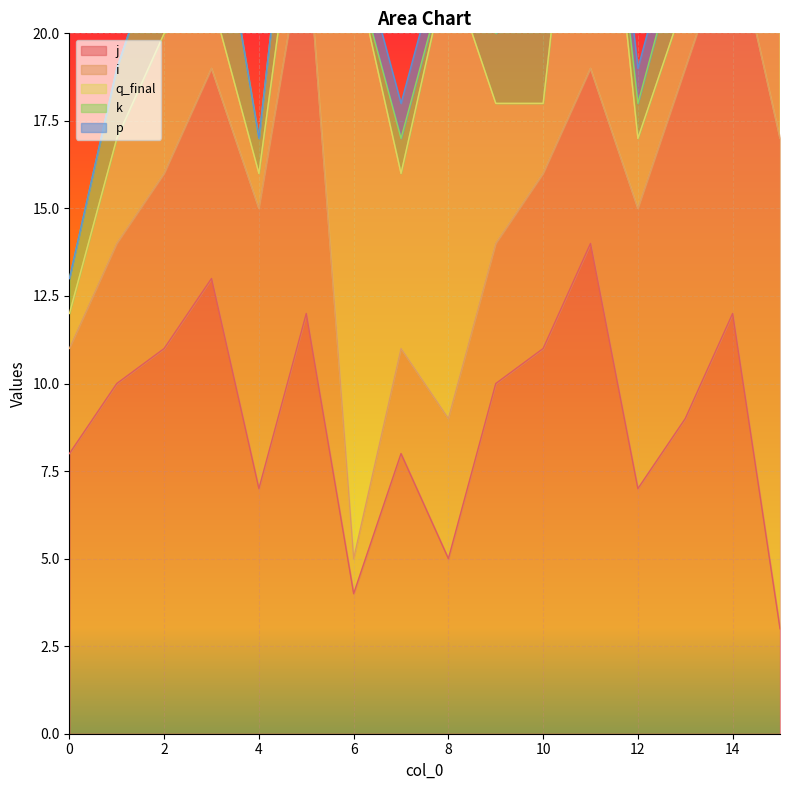

After their last crossing, which series has the higher values: j or q_final?

q_final